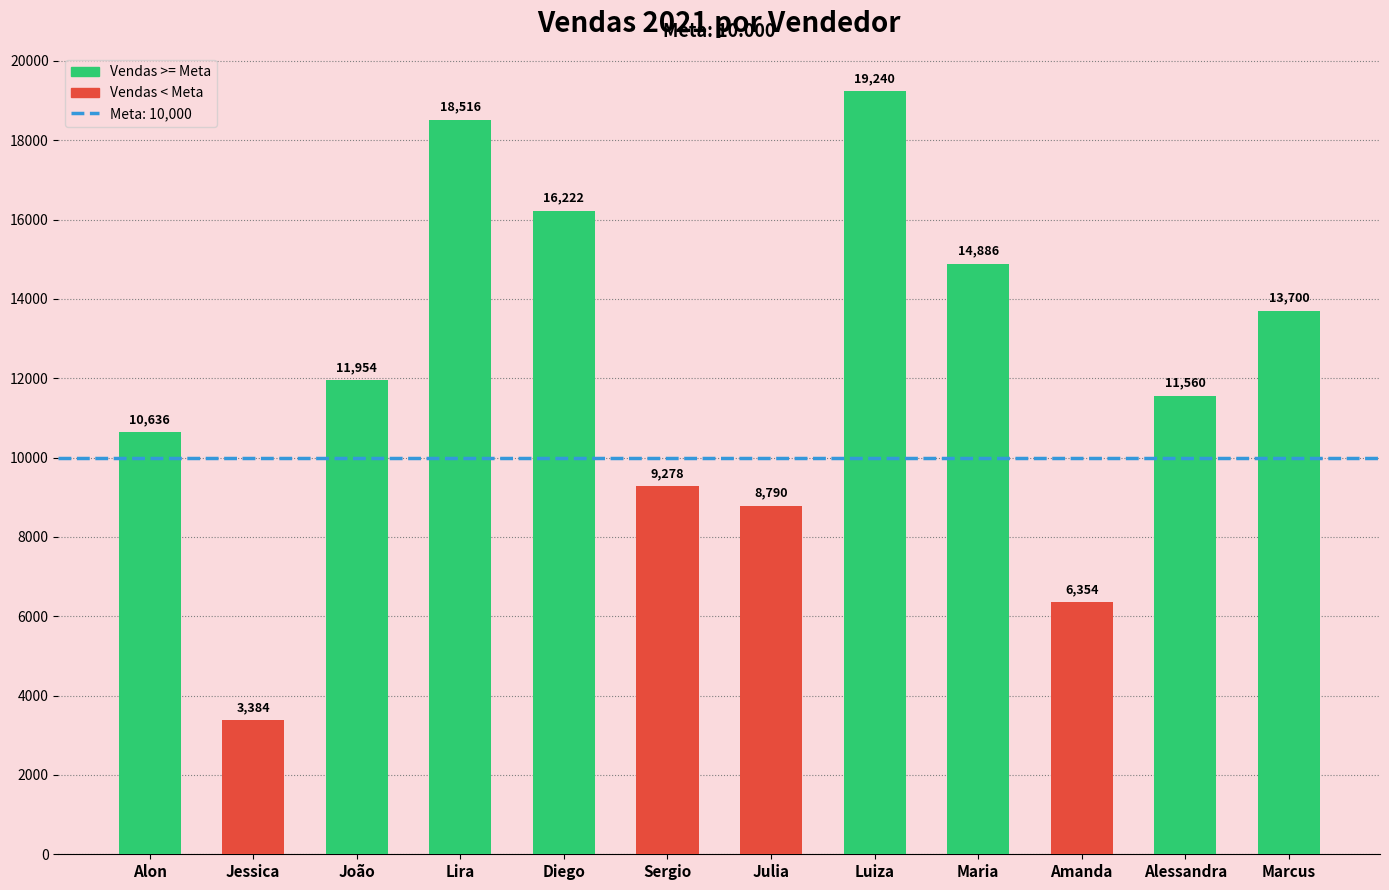

How many bars are there in total?

12